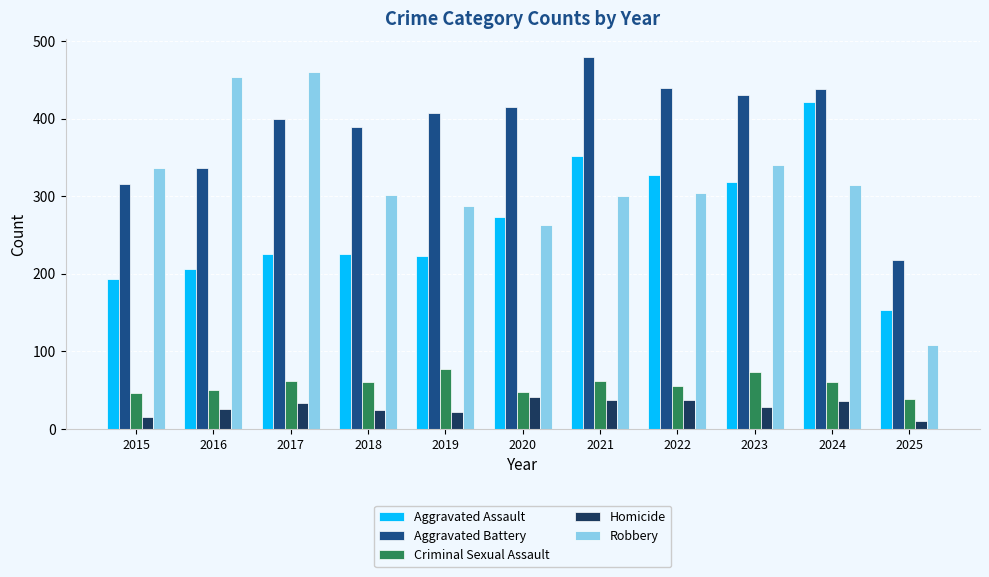

True or false: Criminal Sexual Assault has a value of 77 at 2019.

True